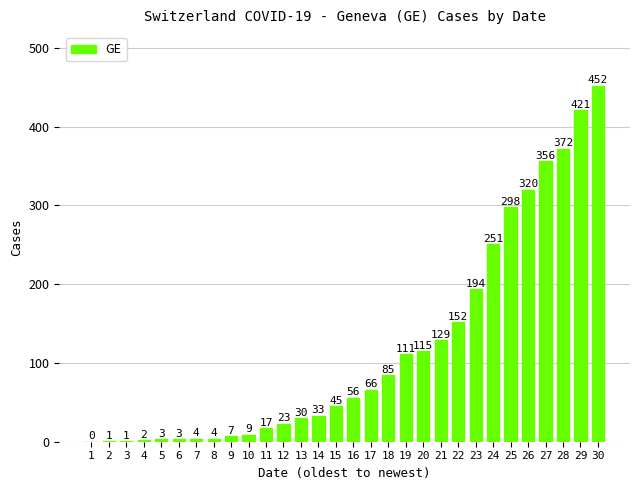

Which has a higher value, 22 or 27?

27